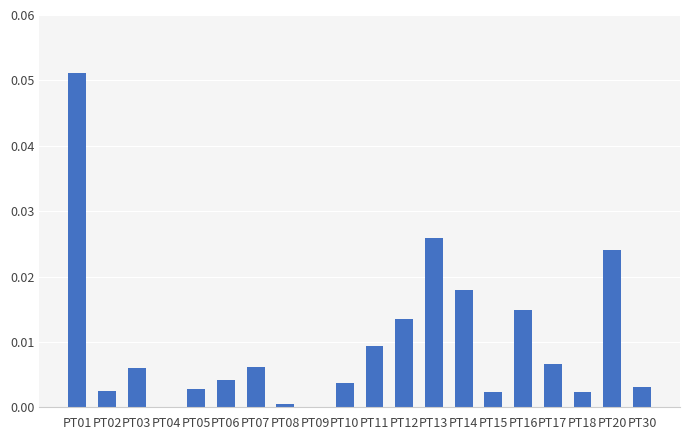

Which category has the highest value across all series?

PT01